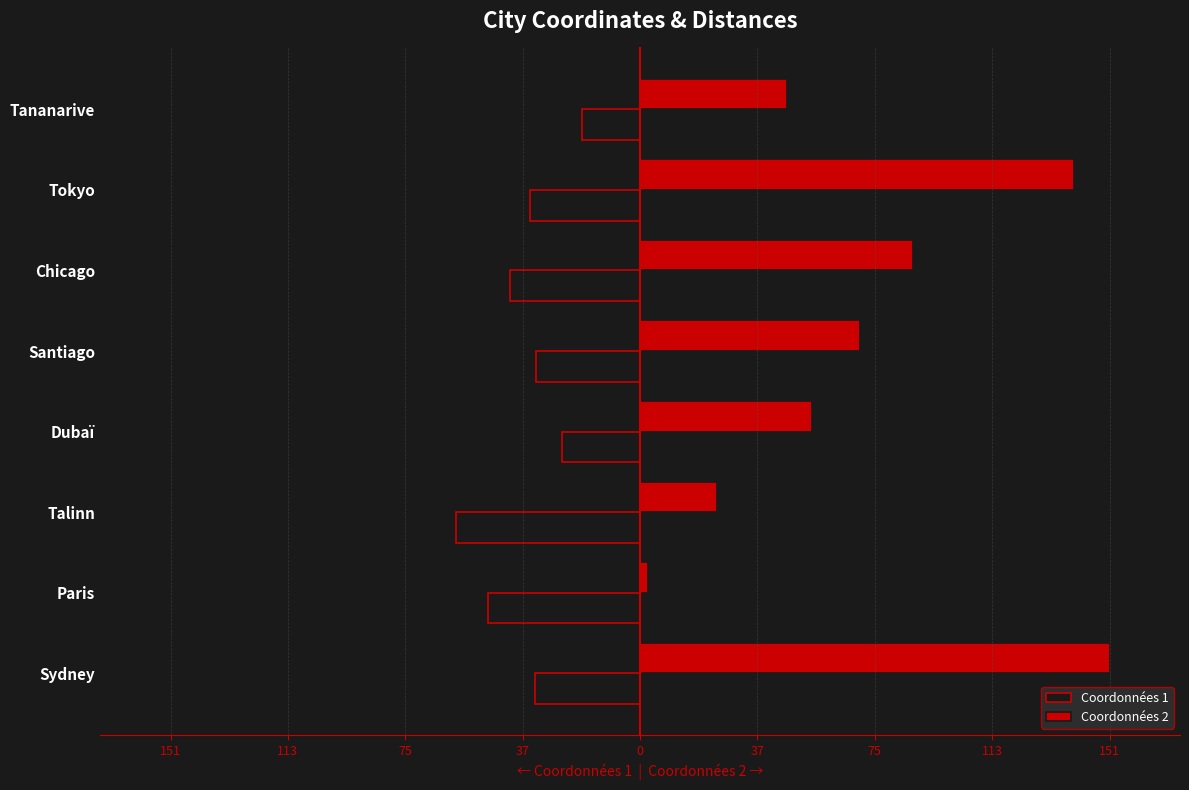

What are all the series names shown in the legend?

Coordonnées 1, Coordonnées 2